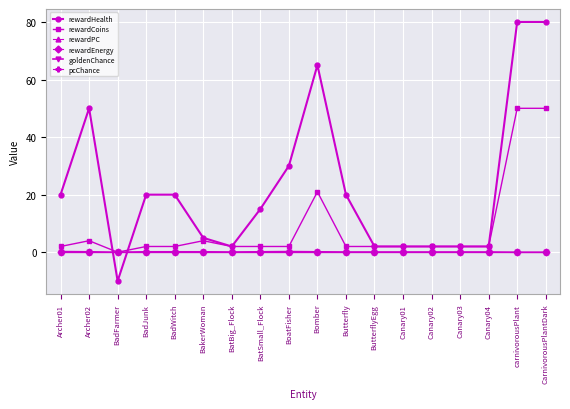

Between ButterflyEgg and CarnivorousPlantDark, which is larger?

CarnivorousPlantDark